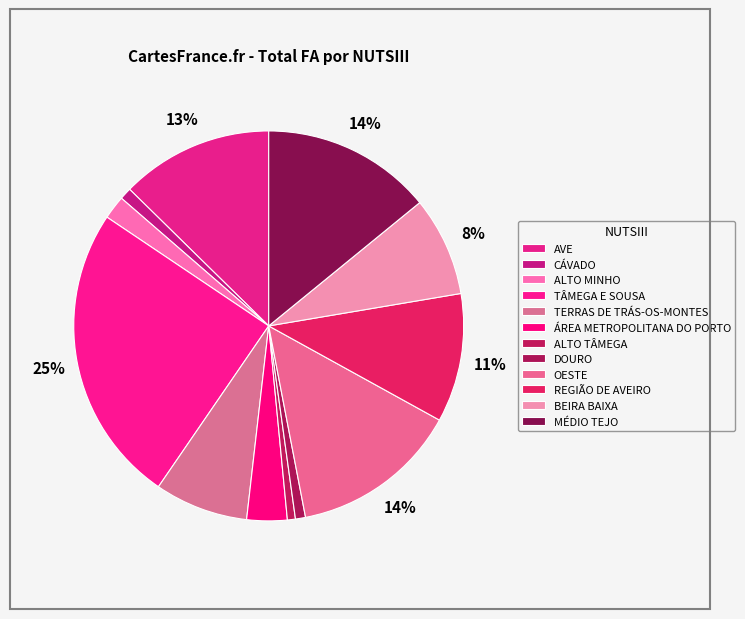

How many slices are in this pie chart?

12